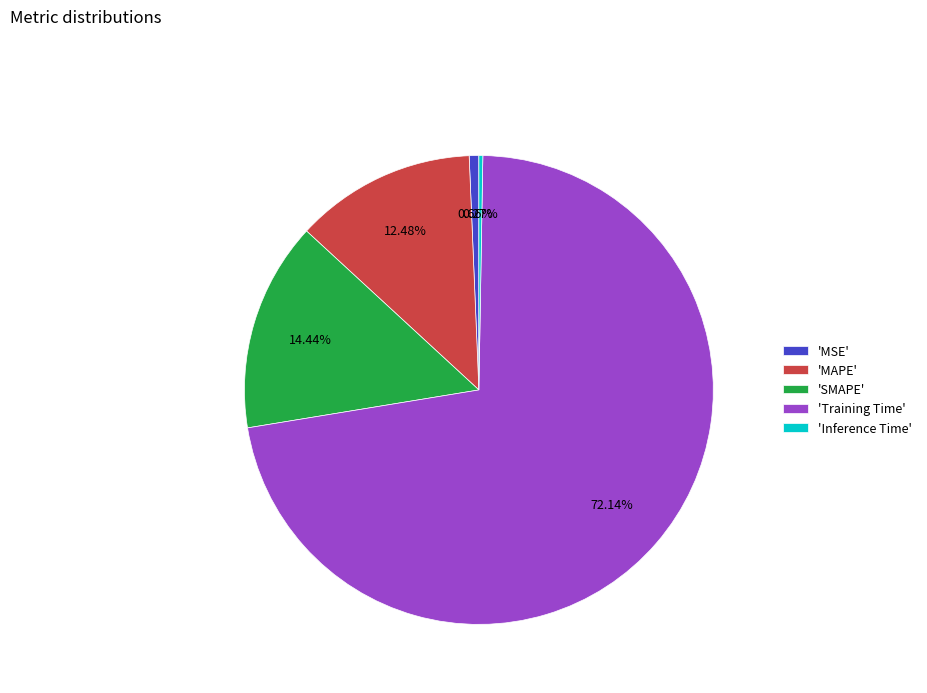

Does 'Training Time' represent more than half of the total?

Yes